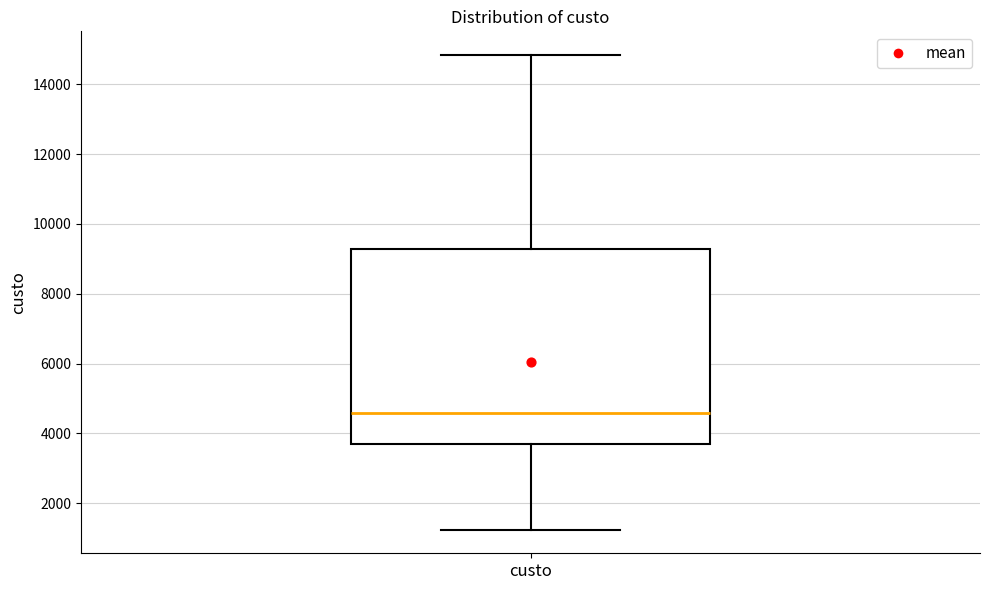

Where does the upper whisker of the box for custo end on the y-axis? The values are not printed on the chart, so give them approximately, as read against the axis.

14800